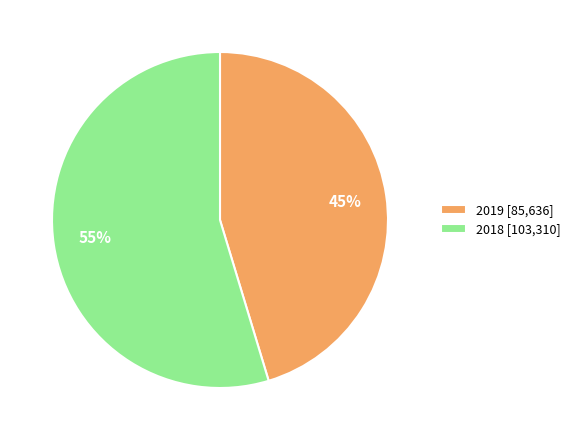

To the nearest percent, what portion does 2018 represent?

55%